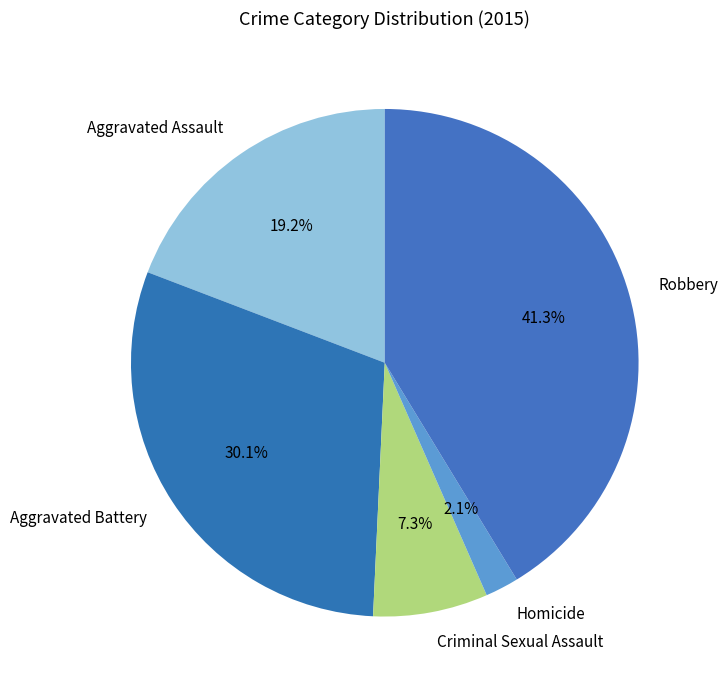

Is there any slice that represents more than half of the pie?

No